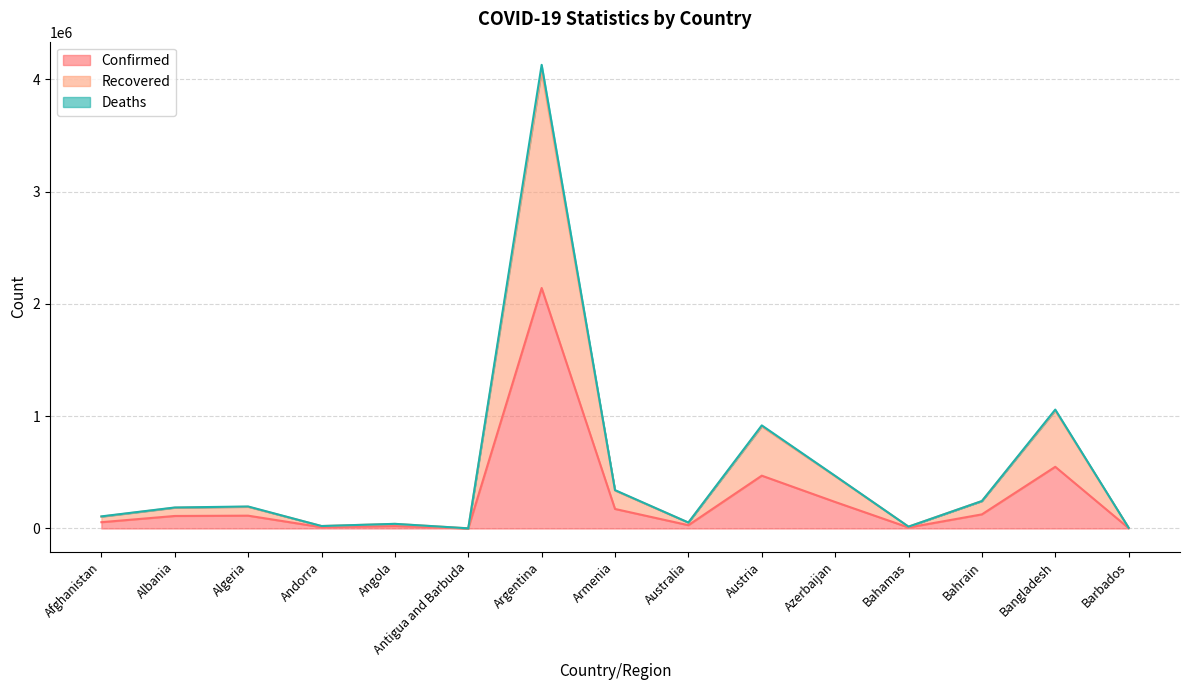

At which category does Confirmed reach its first local peak?

Algeria